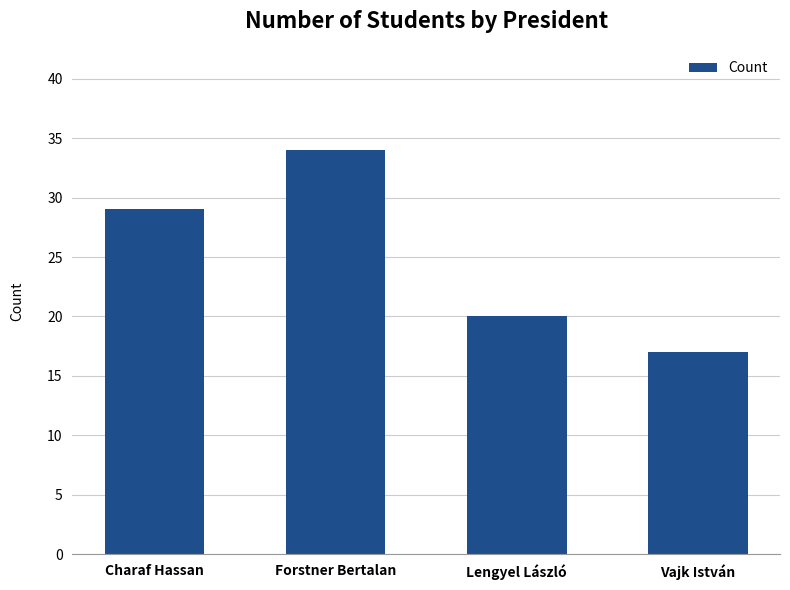

What is the difference between the values at Vajk István and Lengyel László?

3